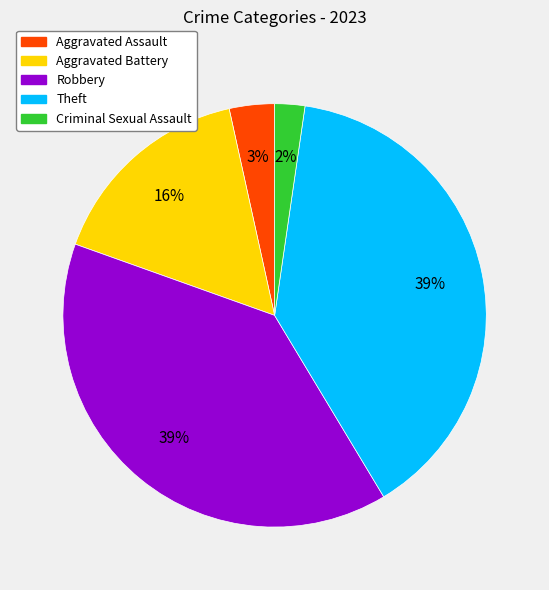

True or false: Aggravated Assault accounts for 3% of the total.

True